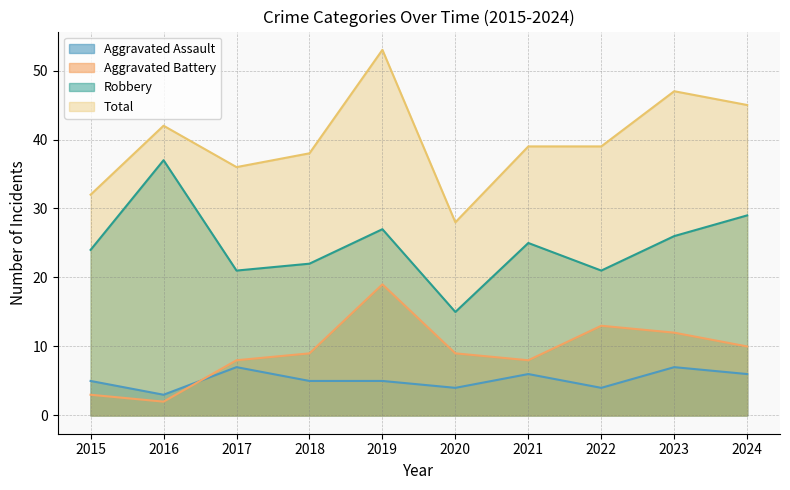

In Total, how many points are higher than both neighbors (excluding endpoints)?

3